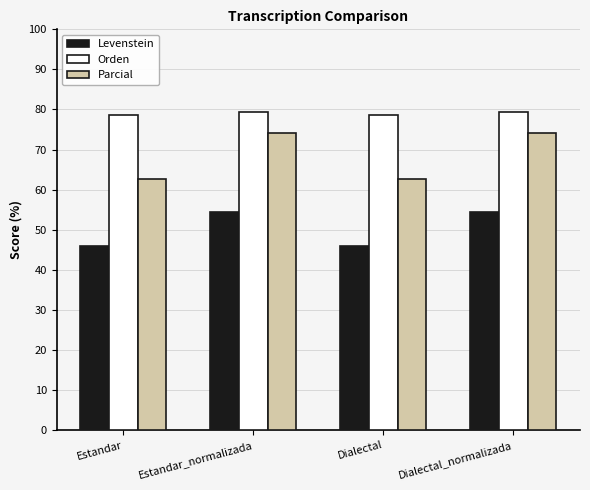

What is the approximate value of Levenstein at Estandar_normalizada?

54.5